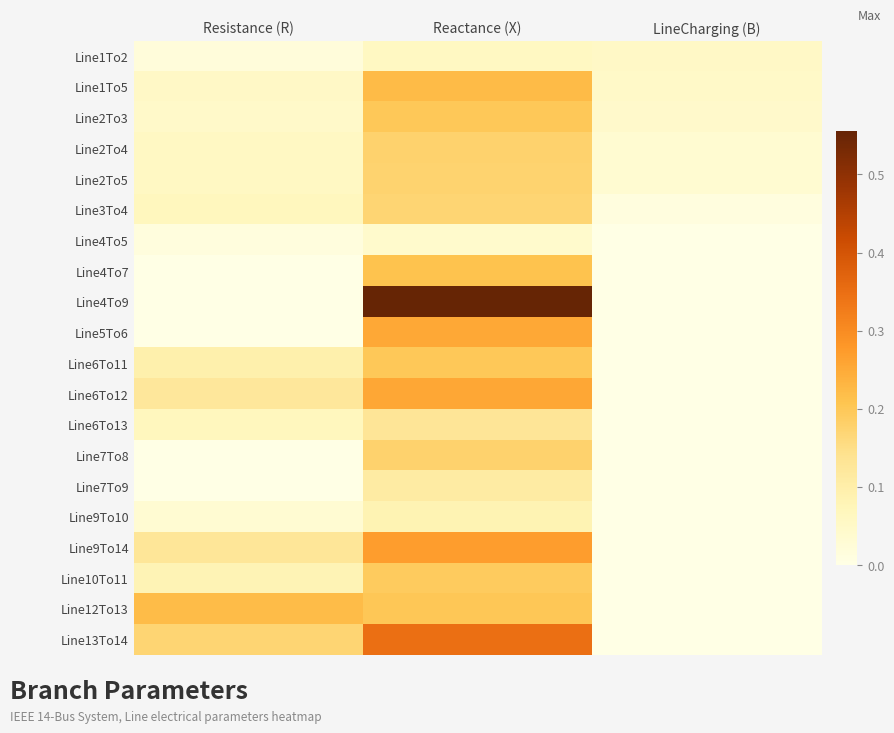

Between Resistance (R) and LineCharging (B), which is larger?

LineCharging (B)